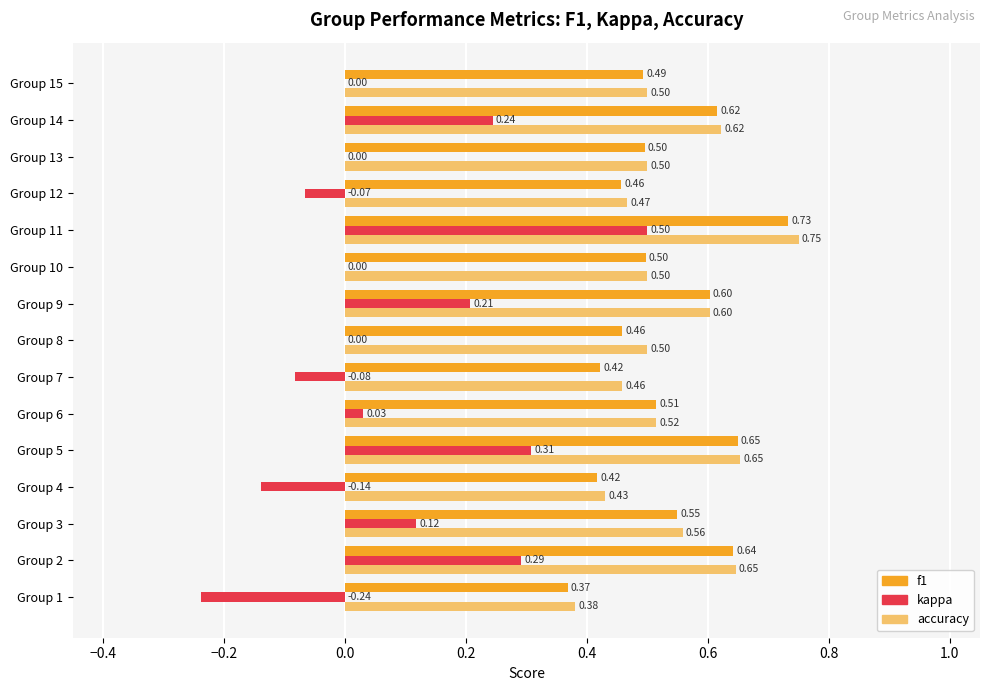

Is the value of f1 at Group 12 greater than the value of accuracy at Group 11?

No